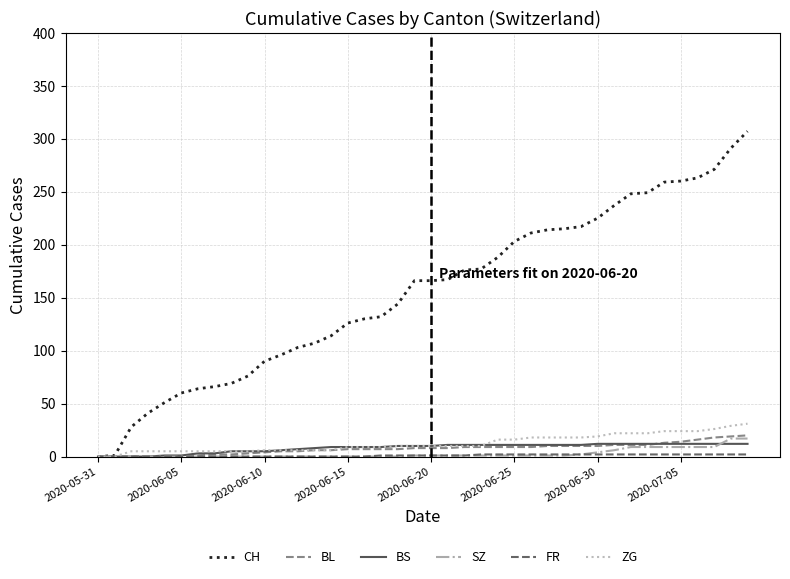

What is the greatest value displayed?

307